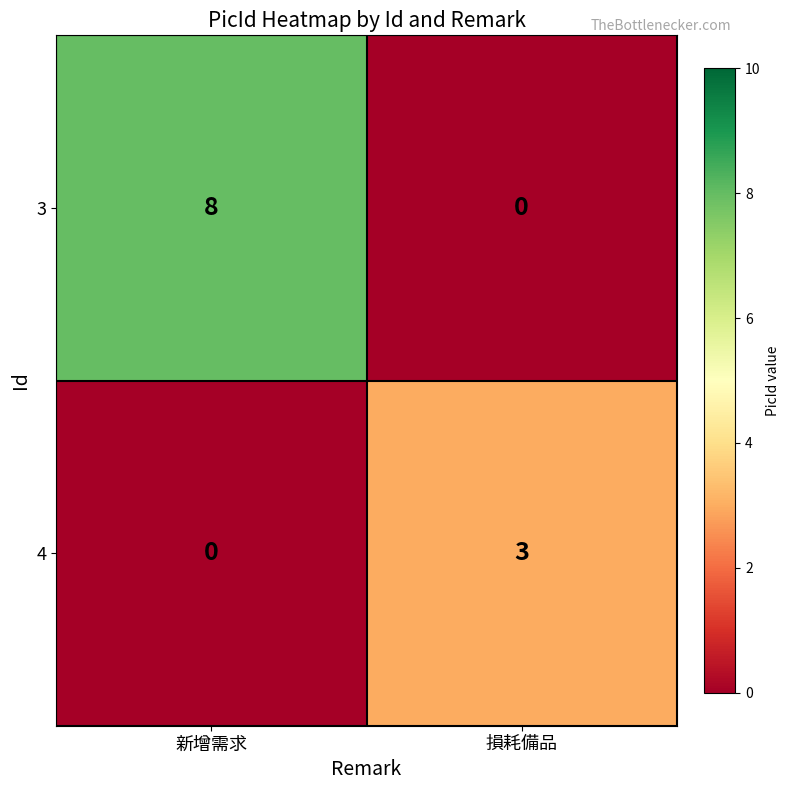

List the series in order of their peak value, lowest first.

4, 3